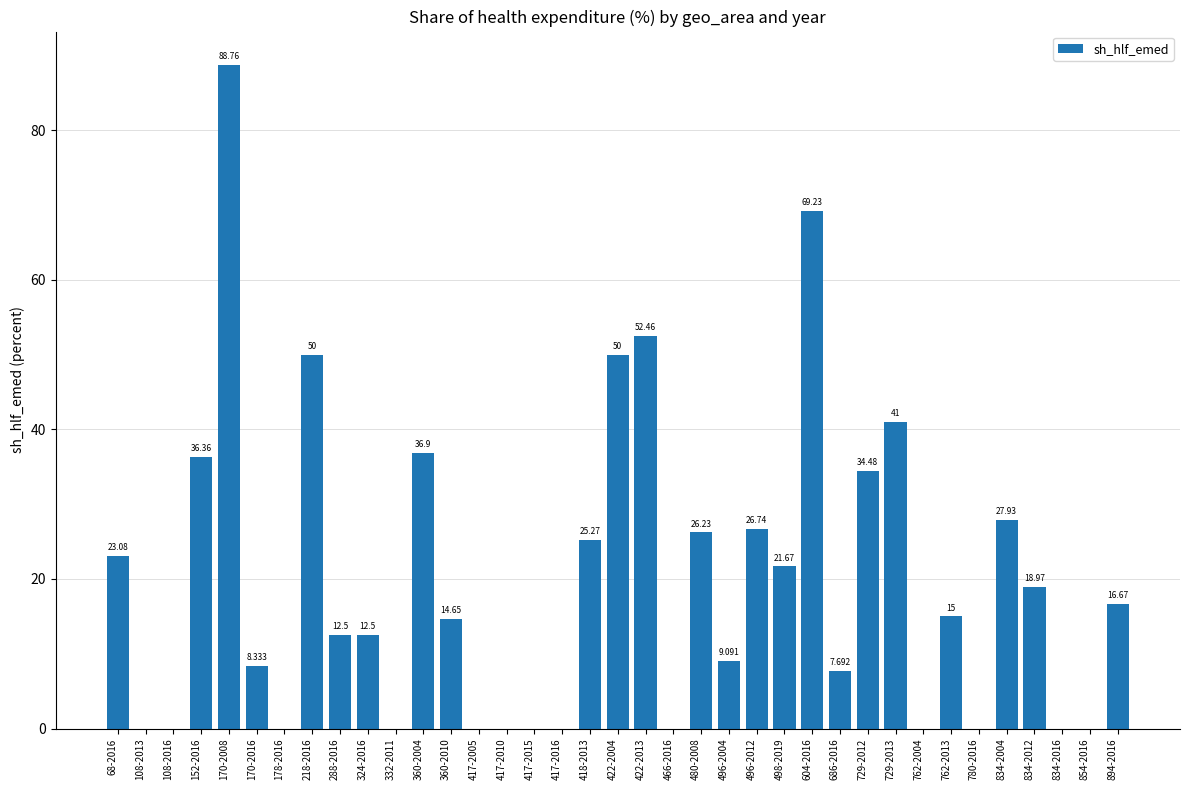

Count the number of categories in the chart.

37